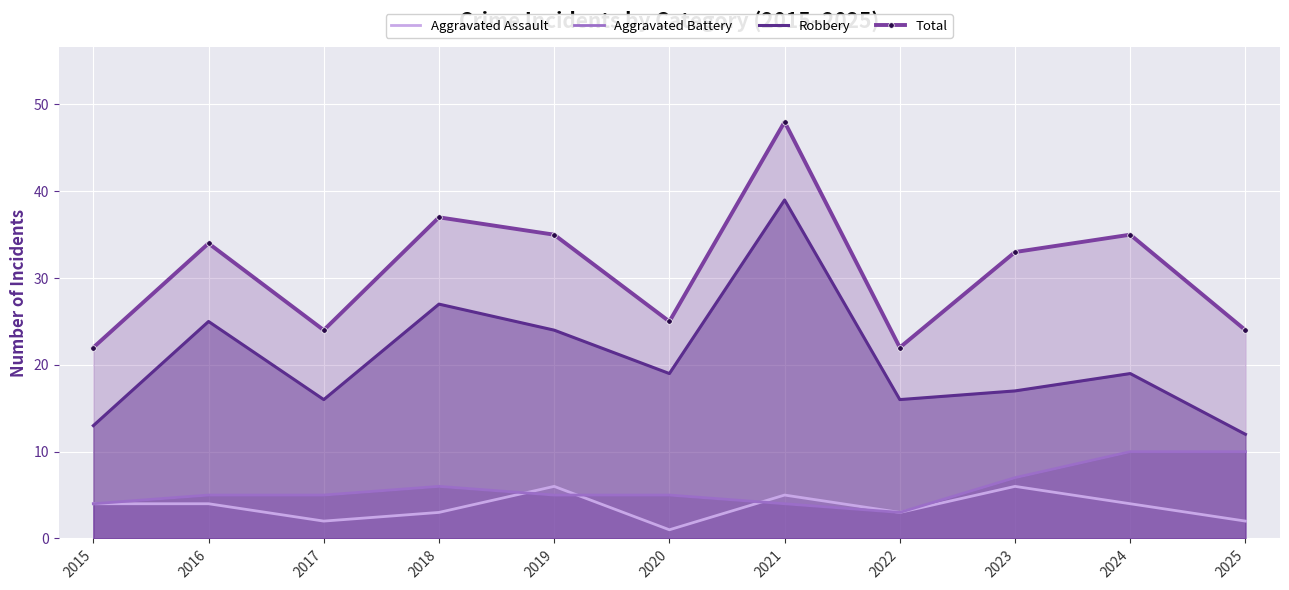

Reading left to right, list all the values displayed in this chart.

Aggravated Assault: 2015=4	2016=4	2017=2	2018=3	2019=6	2020=1	2021=5	2022=3	2023=6	2024=4	2025=2
Aggravated Battery: 2015=4	2016=5	2017=5	2018=6	2019=5	2020=5	2021=4	2022=3	2023=7	2024=10	2025=10
Robbery: 2015=13	2016=25	2017=16	2018=27	2019=24	2020=19	2021=39	2022=16	2023=17	2024=19	2025=12
Total: 2015=22	2016=34	2017=24	2018=37	2019=35	2020=25	2021=48	2022=22	2023=33	2024=35	2025=24